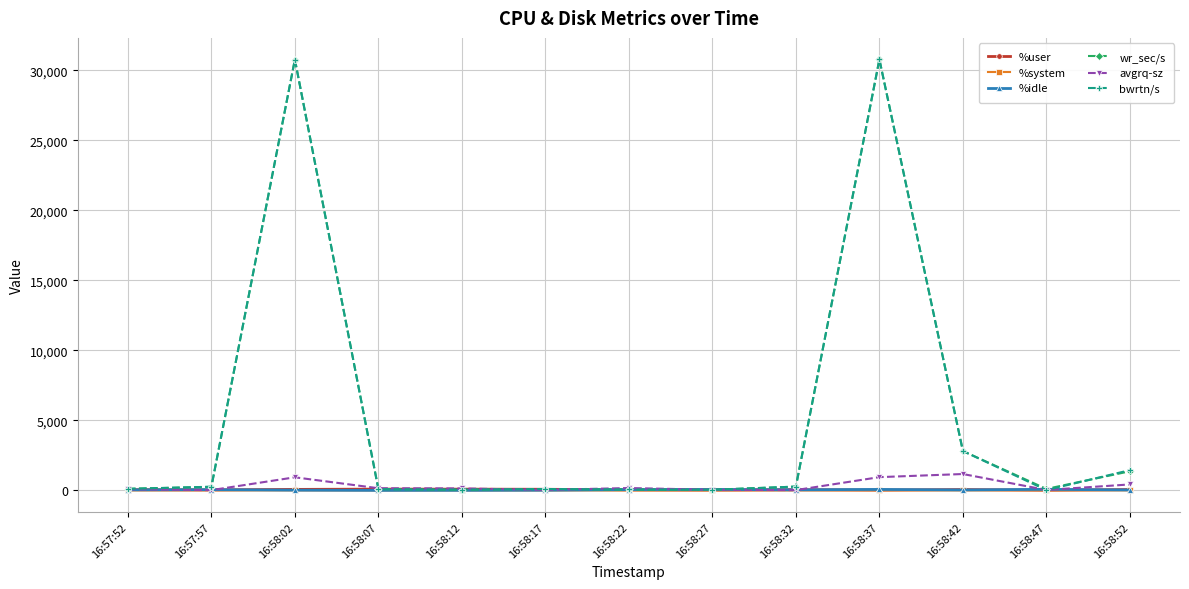

What is the total value across all series at 16:58:02?

62570.6